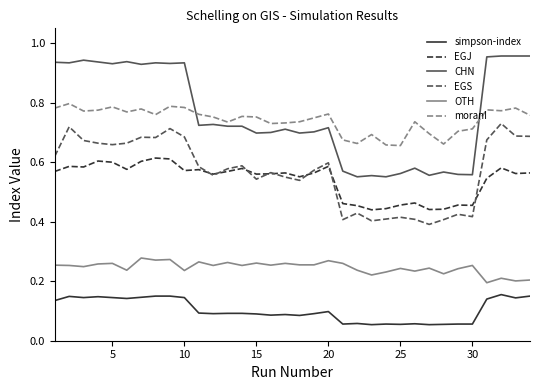

True or false: EGJ and simpson-index cross at least once.

False